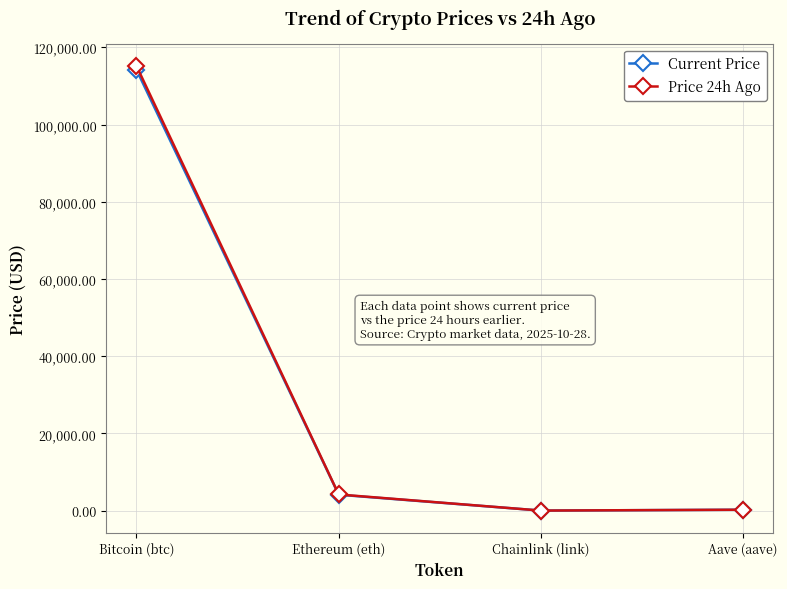

Read the Current Price value at Bitcoin (btc).

114196.0